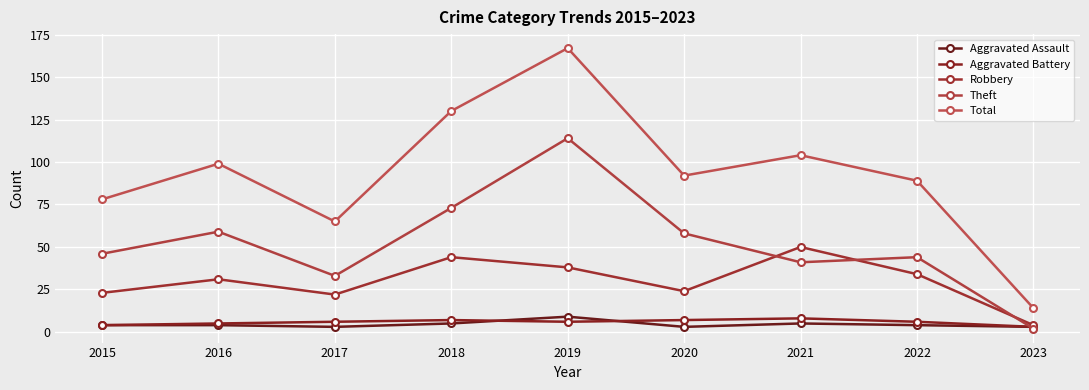

True or false: Total has a value of 92 at 2020.

True